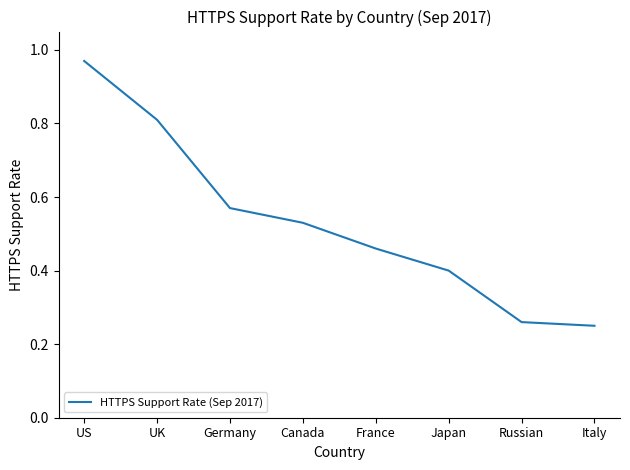

Which category has the highest value across all series?

US